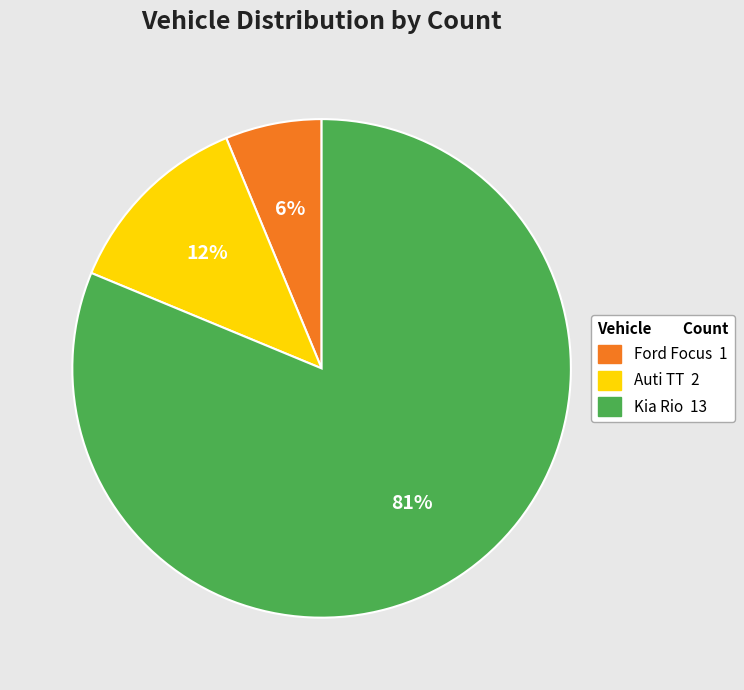

Rank the categories by value from lowest to highest.

Ford Focus, Auti TT, Kia Rio